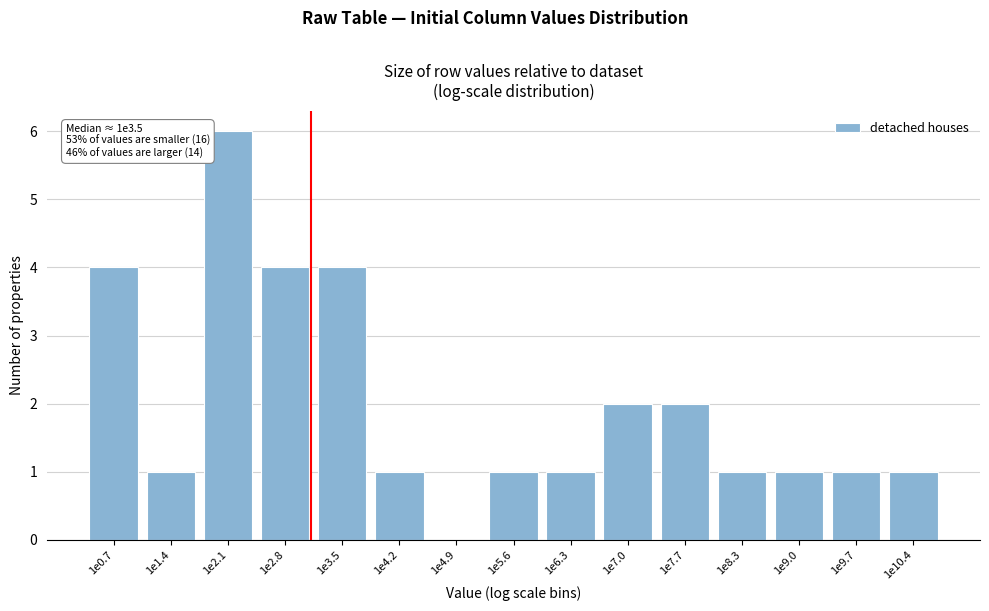

Reading right to left, what are all the values shown in this chart?

1e10.4=1	1e9.7=1	1e9.0=1	1e8.3=1	1e7.7=2	1e7.0=2	1e6.3=1	1e5.6=1	1e4.9=0	1e4.2=1	1e3.5=4	1e2.8=4	1e2.1=6	1e1.4=1	1e0.7=4